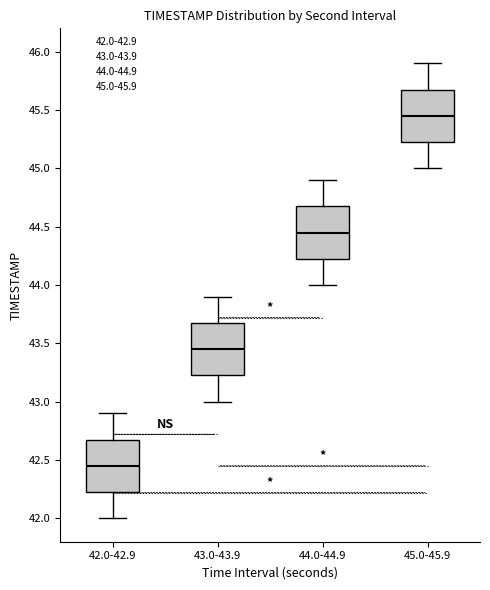

Where does the median line of the box for 43.0-43.9 sit on the y-axis? The values are not printed on the chart, so give them approximately, as read against the axis.

43.45